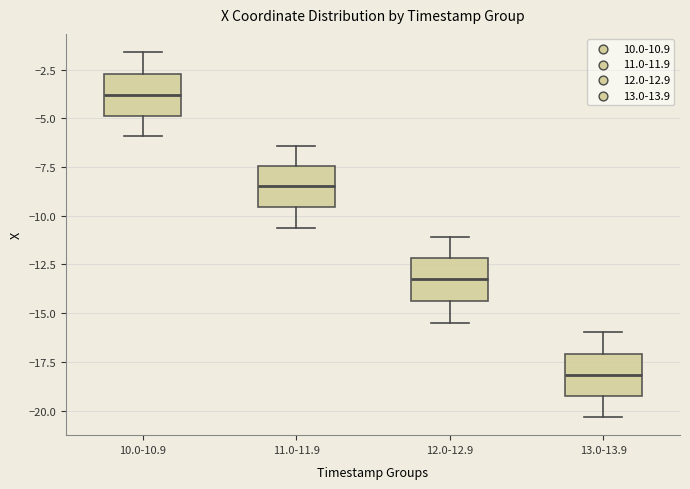

Reading left to right, read every box against the y-axis: the position of its median line, the range the box covers, and the ends of its whiskers. The values are not printed on the chart, so give them approximately, as read against the axis.

10.0-10.9: median -4.0, box -5.0 to -2.5, whiskers -6.0 to -1.5
11.0-11.9: median -8.5, box -9.5 to -7.5, whiskers -10.5 to -6.5
12.0-12.9: median -13.5, box -14.5 to -12.0, whiskers -15.5 to -11.0
13.0-13.9: median -18.0, box -19.5 to -17.0, whiskers -20.5 to -16.0